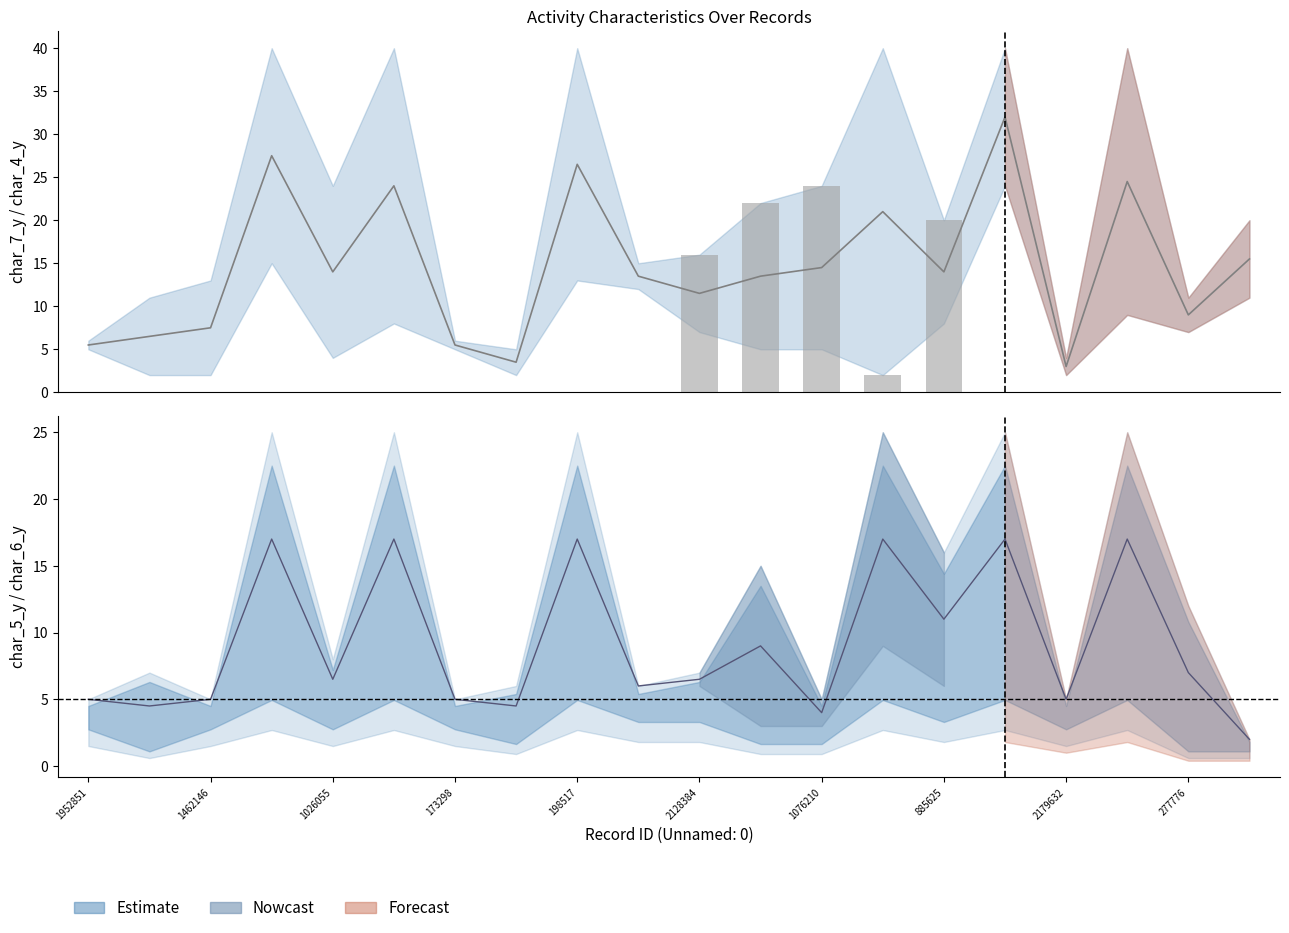

Reading left to right, extract all data points from this chart.

16	22	24	2	20